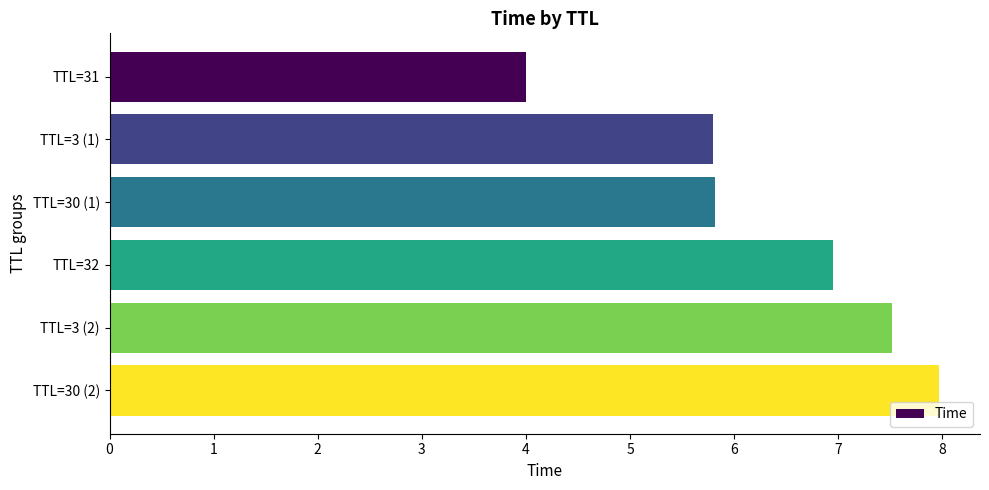

True or false: the data shows 8.7 at TTL=30 (1).

False